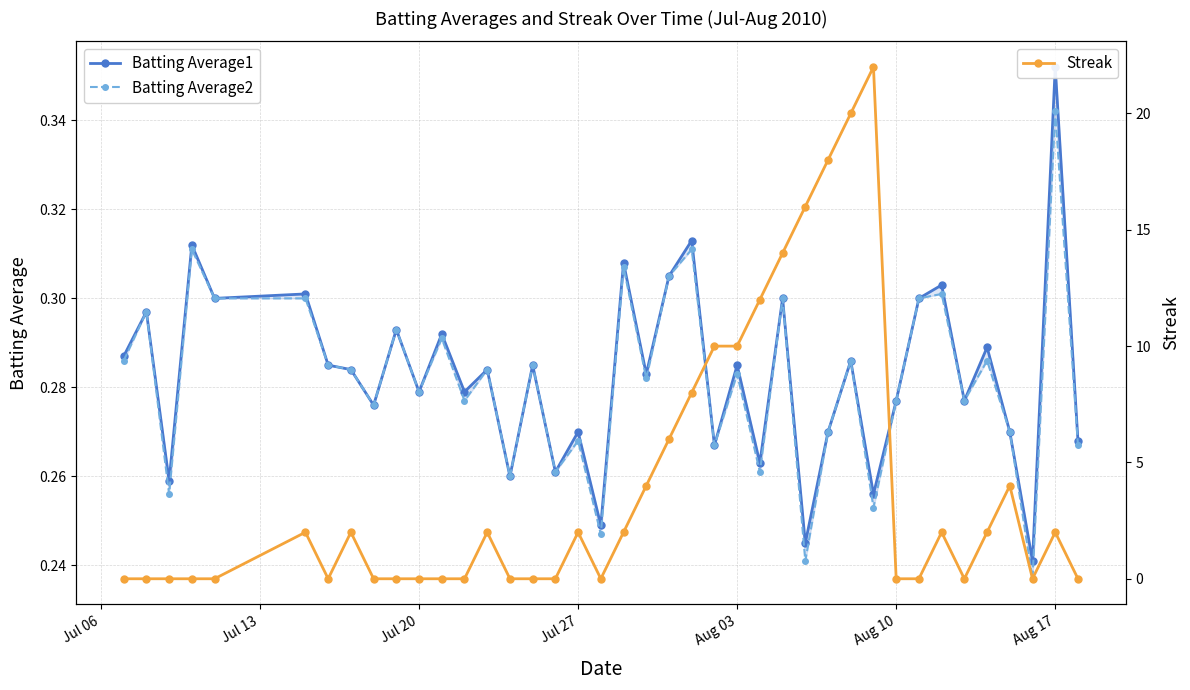

True or false: Streak has a value of 0.0 at Jul 20.

True